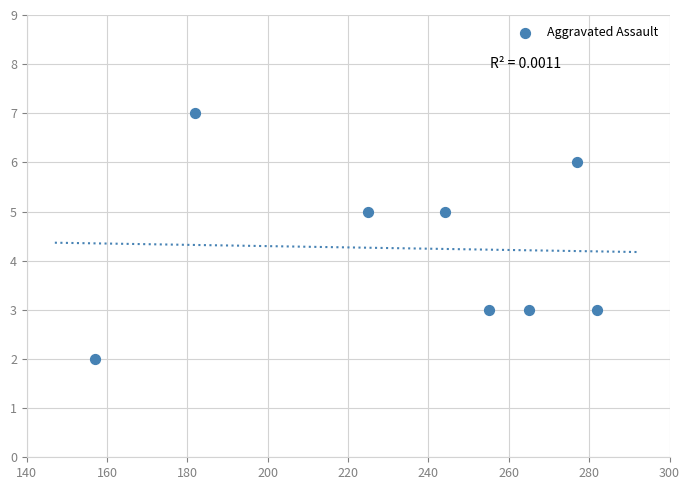

What is the range of X values (max minus min)?

125